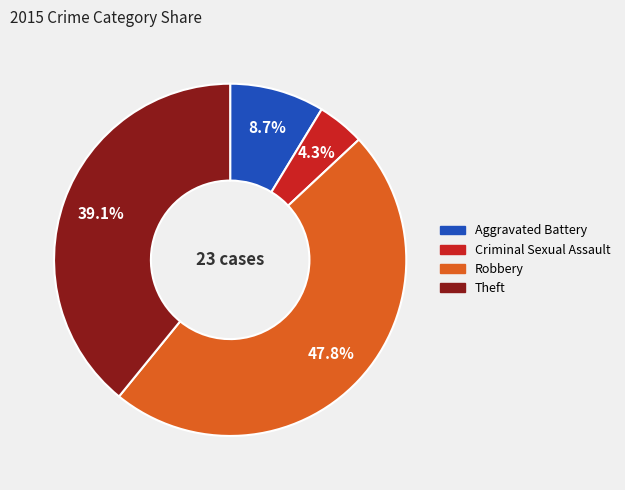

To the nearest percent, what portion does Criminal Sexual Assault represent?

4%